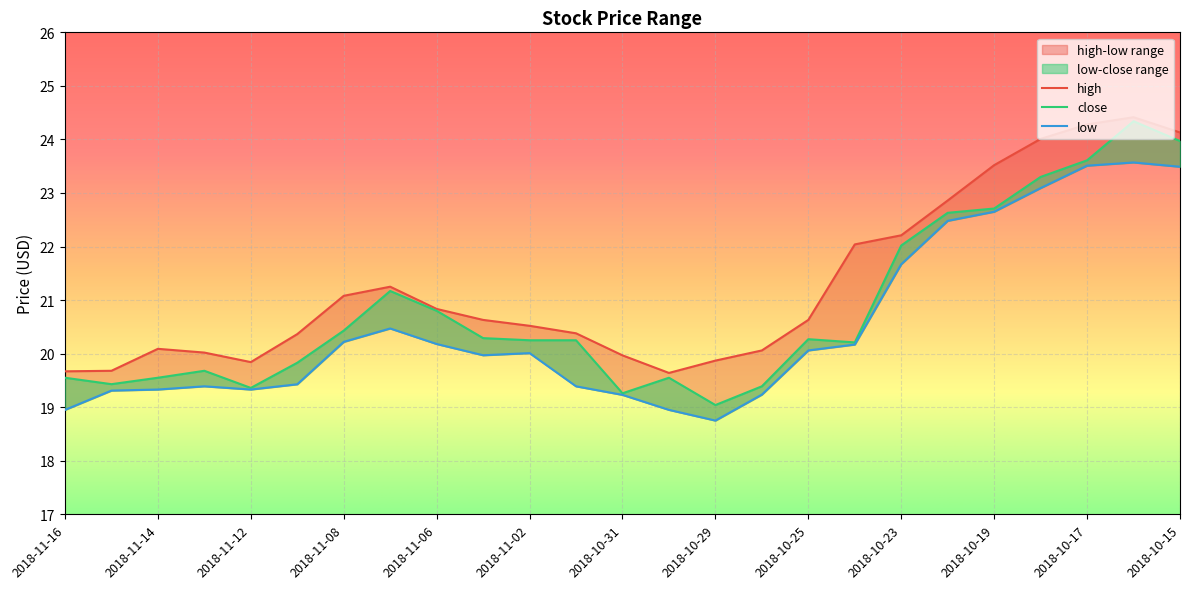

In low, how many points are lower than both neighbors (excluding endpoints)?

3